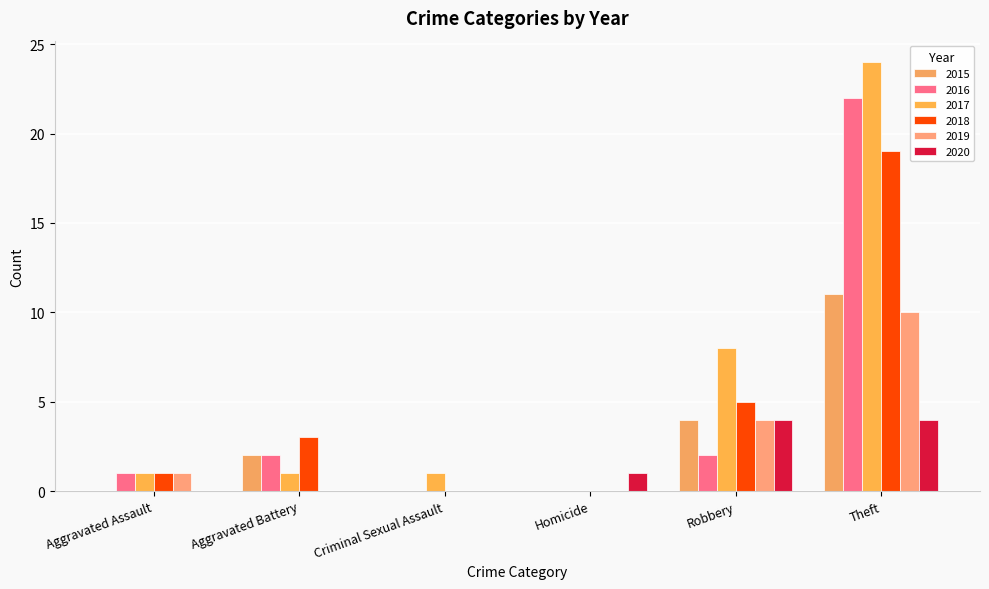

Are the bars horizontal?

No